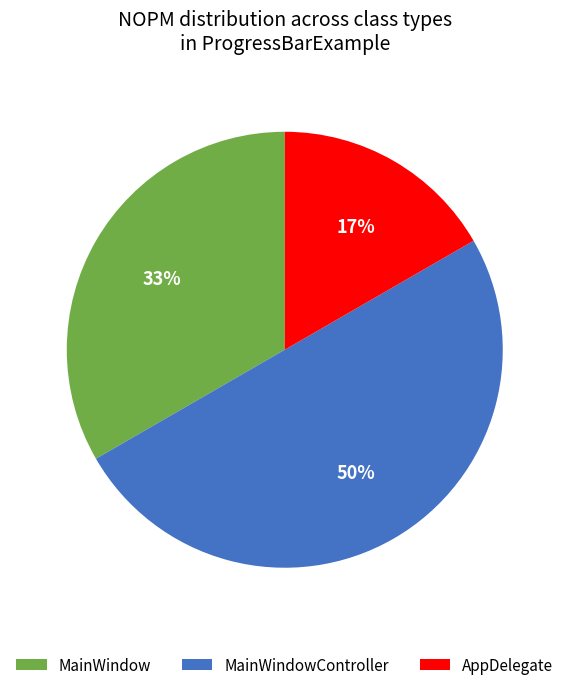

What percentage is the MainWindow slice, to the nearest percent?

33%